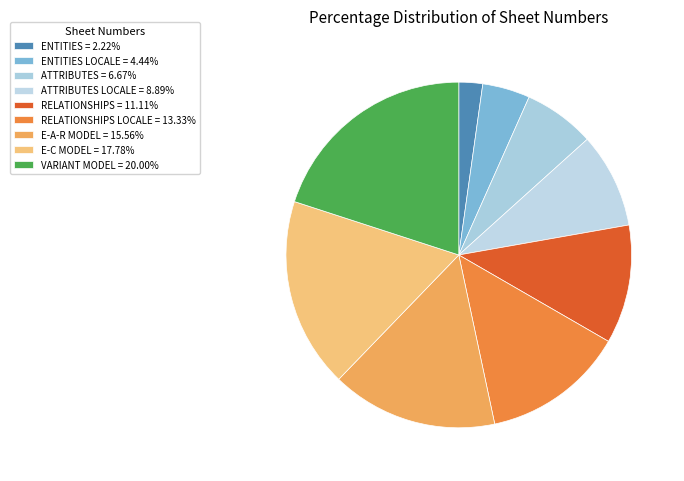

What is the smallest slice in the pie chart?

ENTITIES